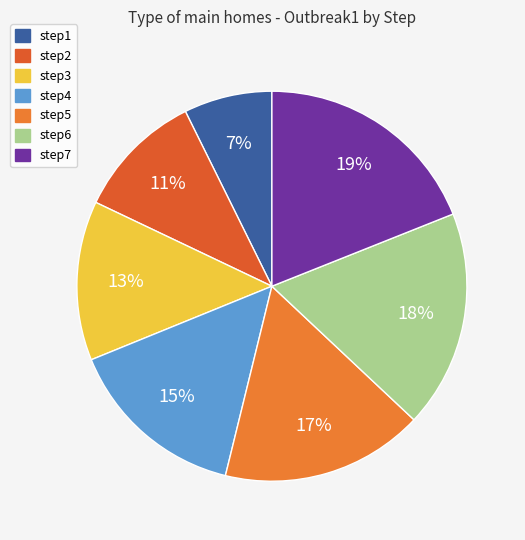

Between step4 and step7, which is larger?

step7